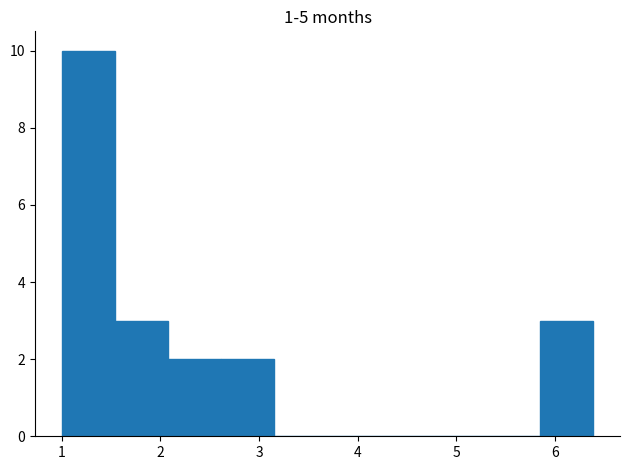

Which range on the x-axis has the tallest bar?

1.0 to 1.5